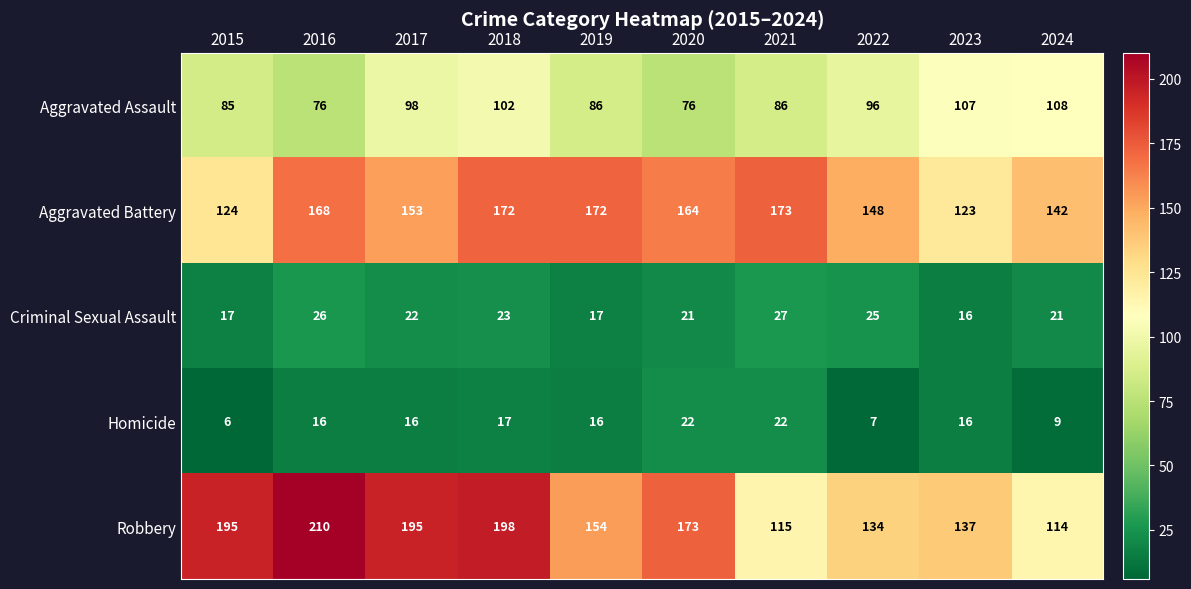

What is the difference between the maximum and minimum values in the Homicide series?

16